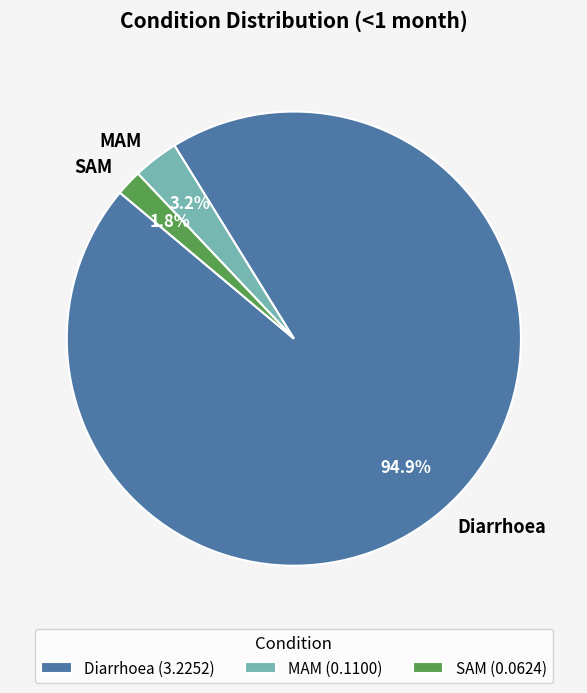

Is there any slice that represents more than half of the pie?

Yes